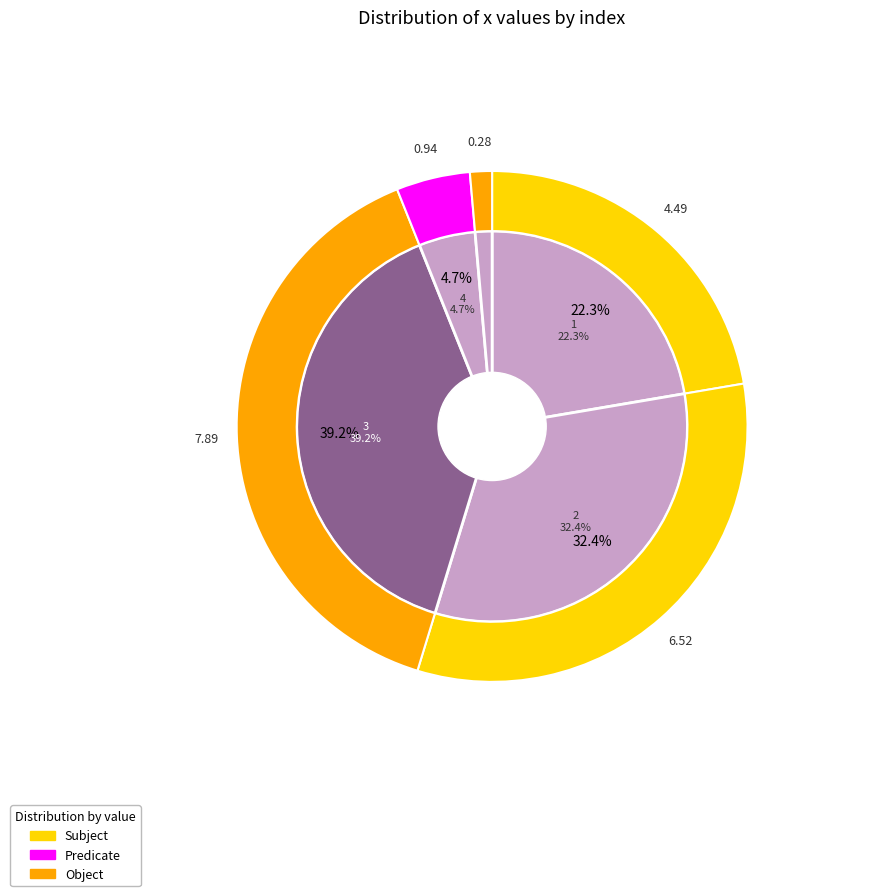

Combined, do 4 and 3 account for over 50%?

No